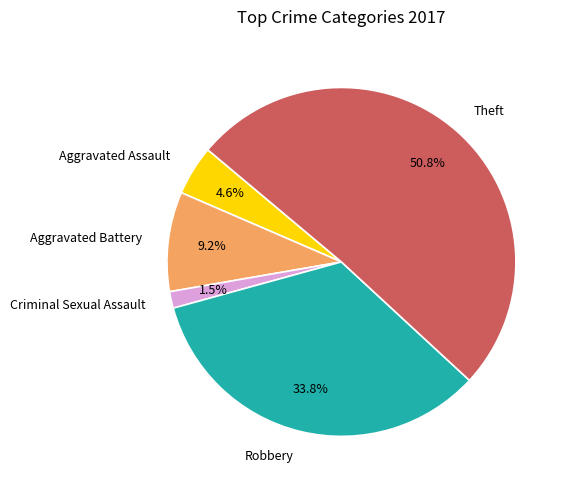

Which slice is the largest?

Theft